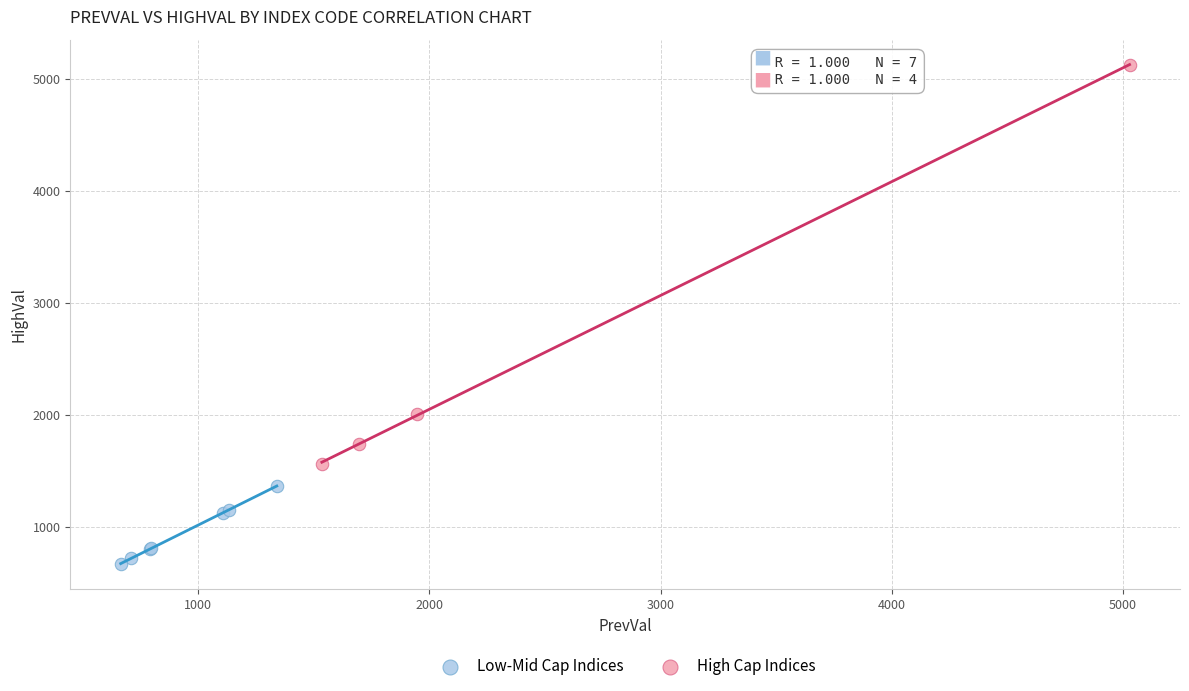

Which series contains the highest Y value?

High Cap Indices